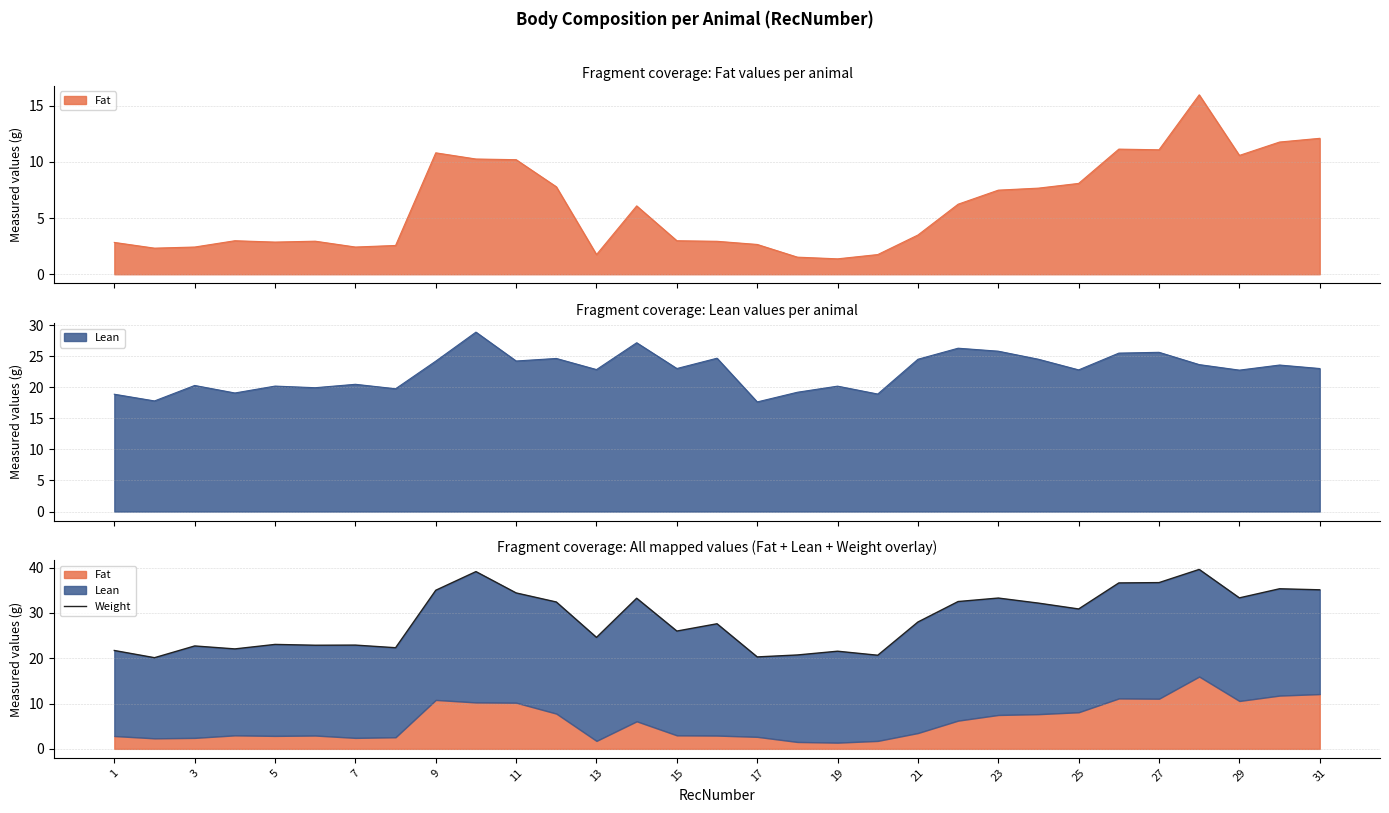

True or false: the data shows 49.7 at 9.

False